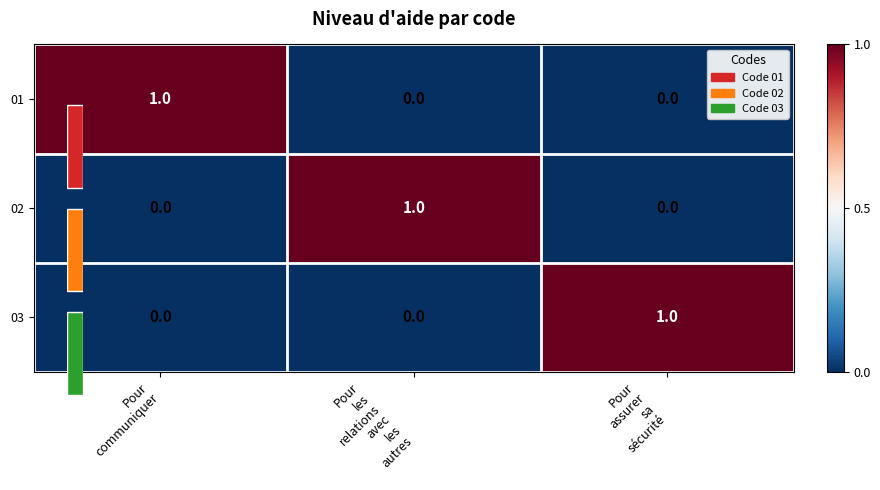

What is the sum of all 03 values?

1